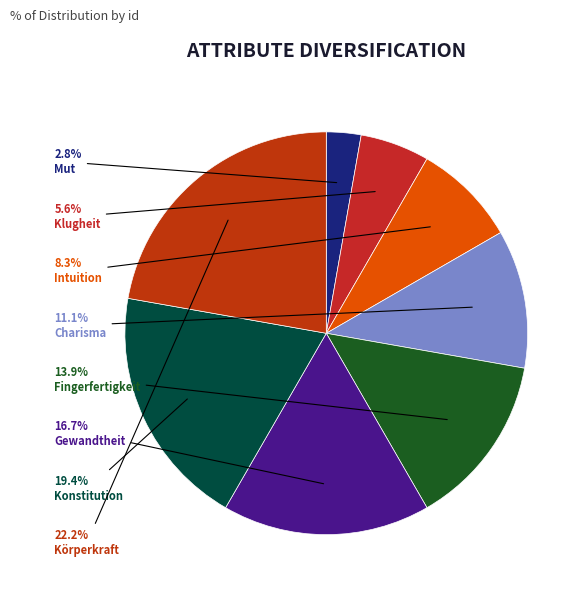

Between Konstitution and Gewandtheit, which is larger?

Konstitution